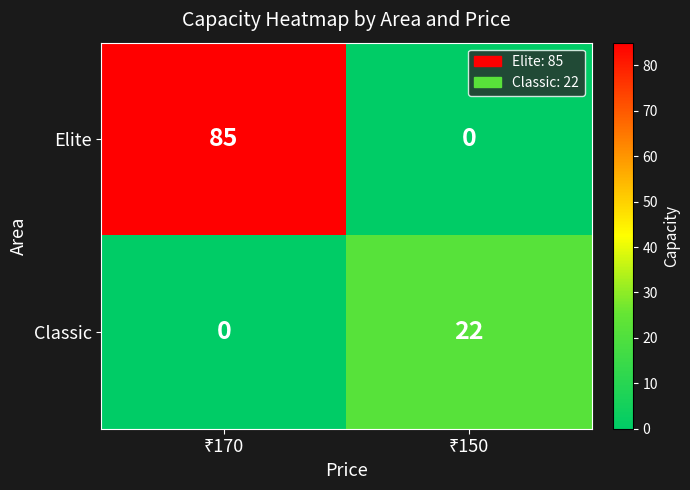

Rank the series by their maximum value, from highest to lowest.

Elite, Classic